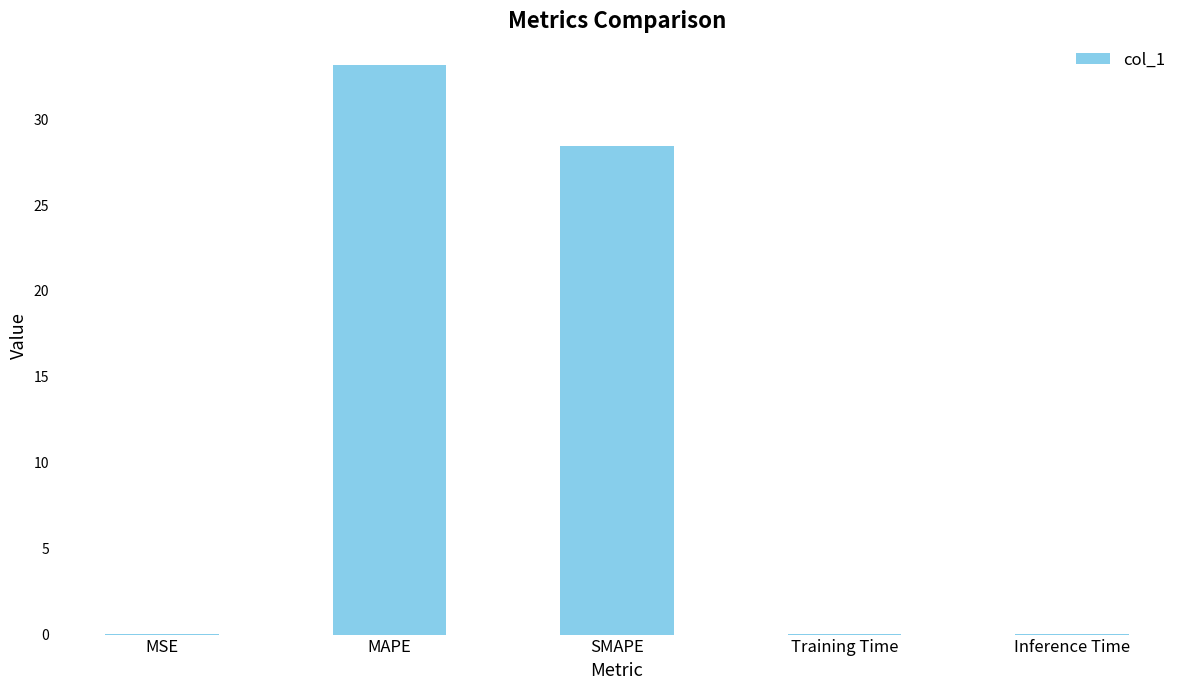

The chart shows a value of 56.8 at MAPE. True or false?

False